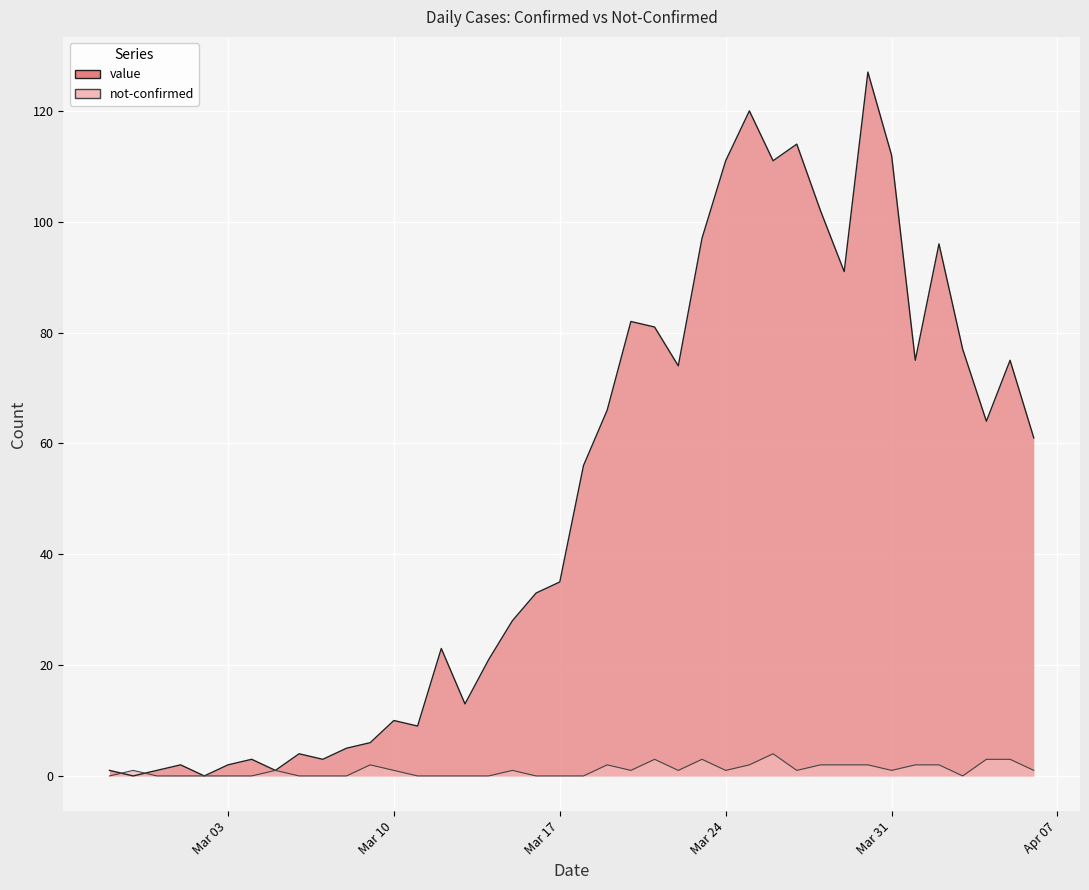

What is the value of the value point at the 10th from the left?

3